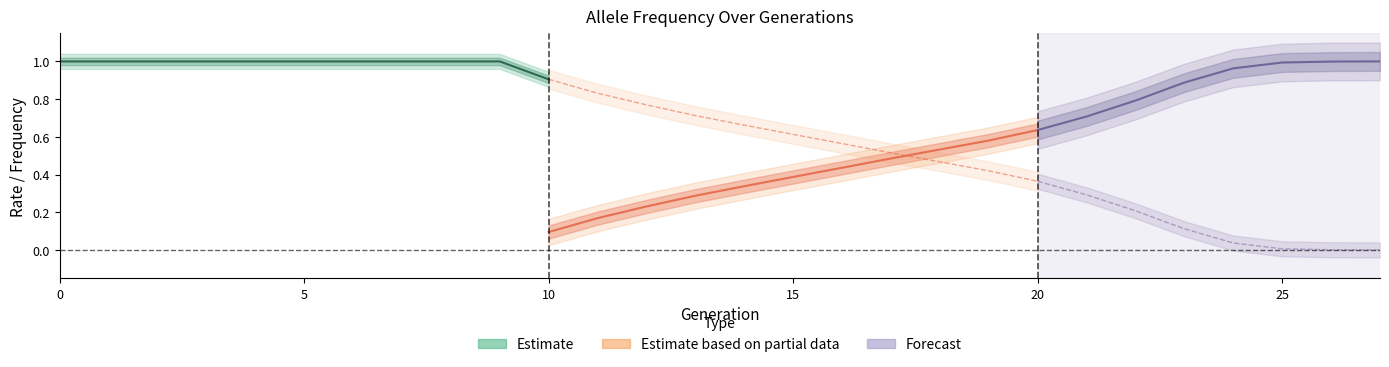

How many data points in rate_wt are above 0?

27